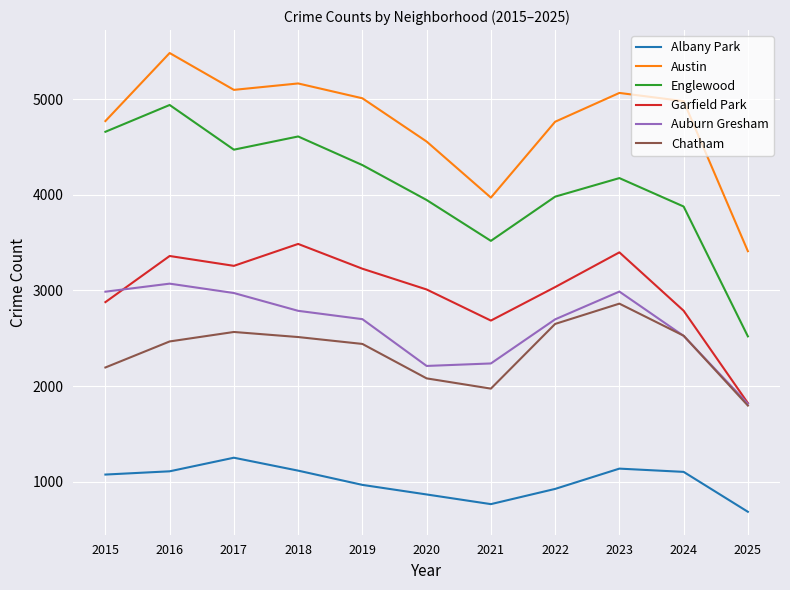

At 2017, list the series in order from largest to smallest.

Austin, Englewood, Garfield Park, Auburn Gresham, Chatham, Albany Park